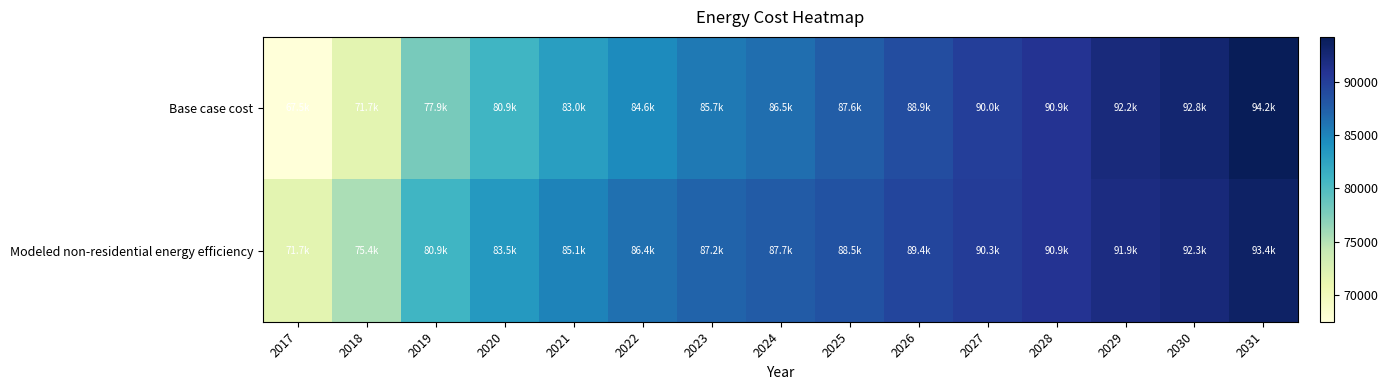

How many series are shown in this chart?

2